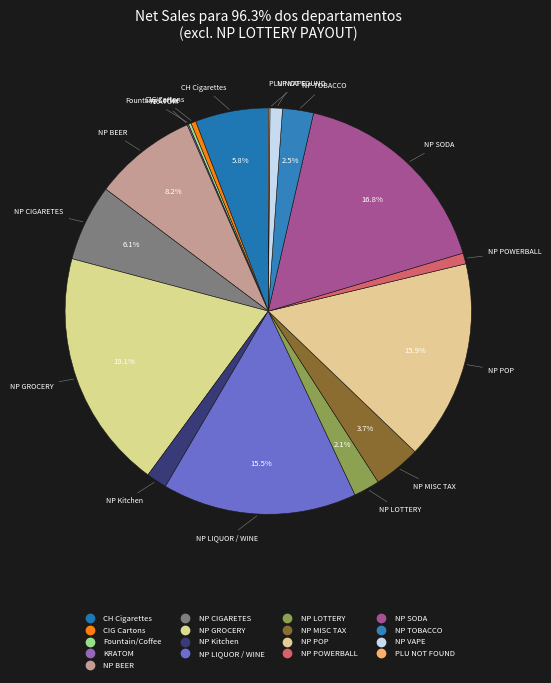

What portion of the pie excludes NP LIQUOR / WINE?

84.5%